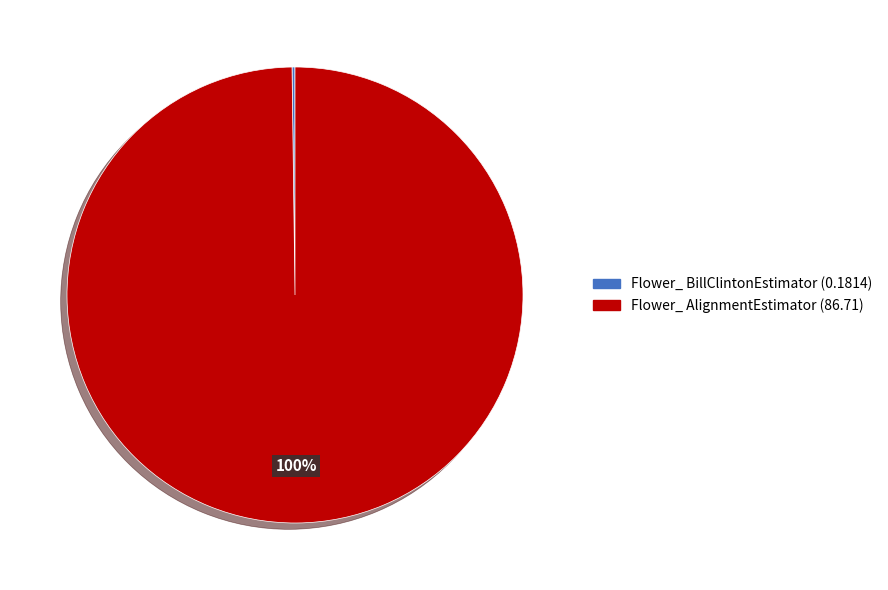

Is there any slice that represents more than half of the pie?

Yes